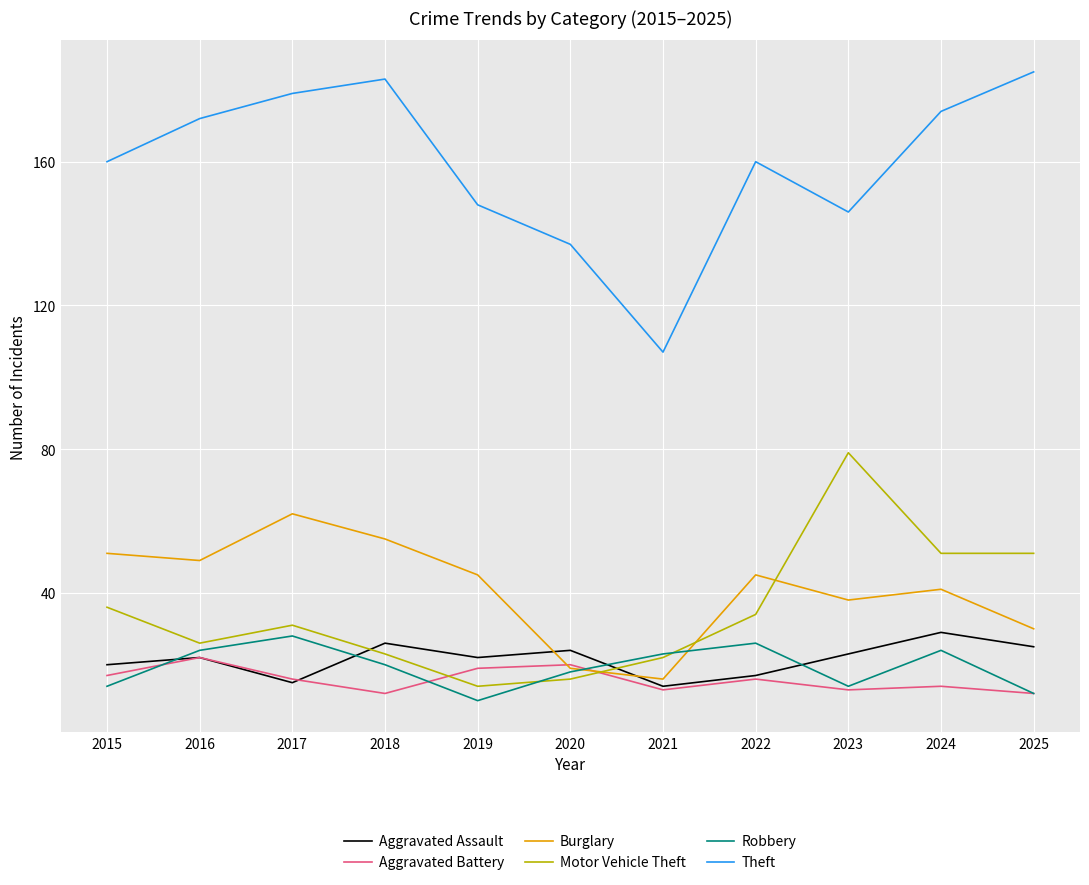

What is the sum of the Robbery values at 2025 and 2018?

32